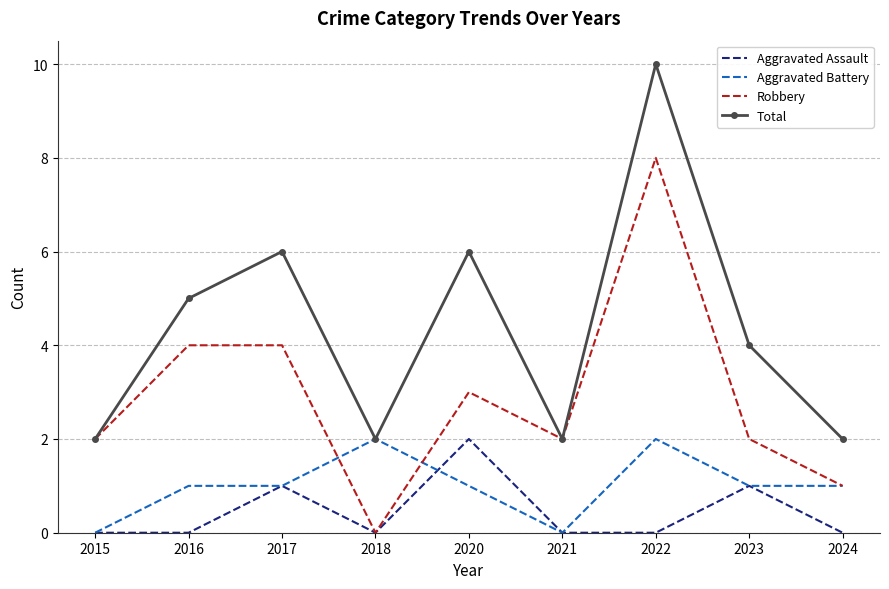

Is it true that Aggravated Battery equals 0 at 2015?

True